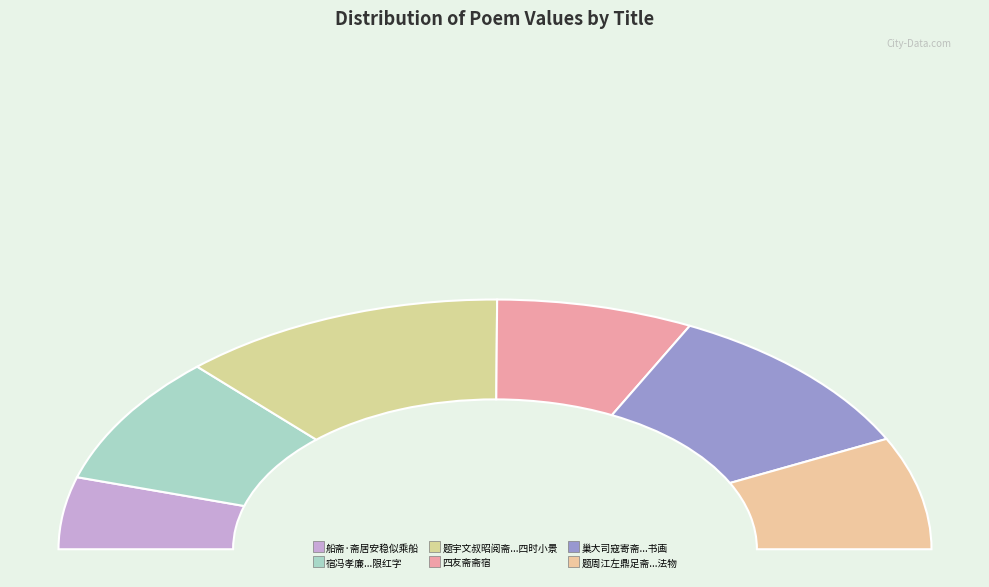

Is 宿冯孝廉载赓敏来斋斋中植鸡冠花数本一茎径可尺馀诸公同赋限红字 the majority of the pie?

No